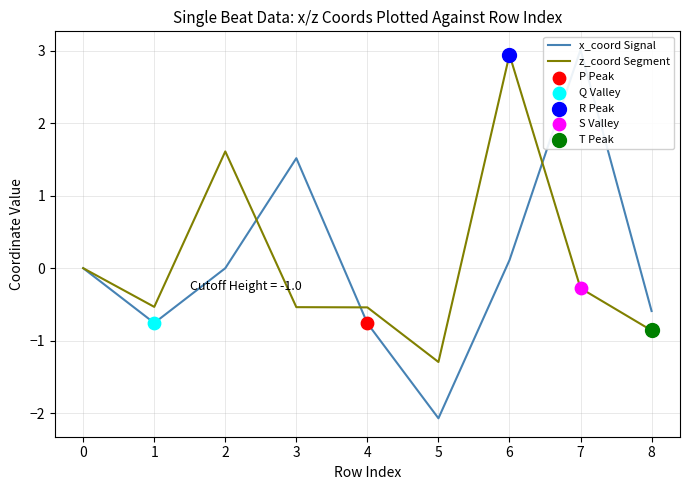

Which series reaches the minimum Y coordinate?

x_coord Signal